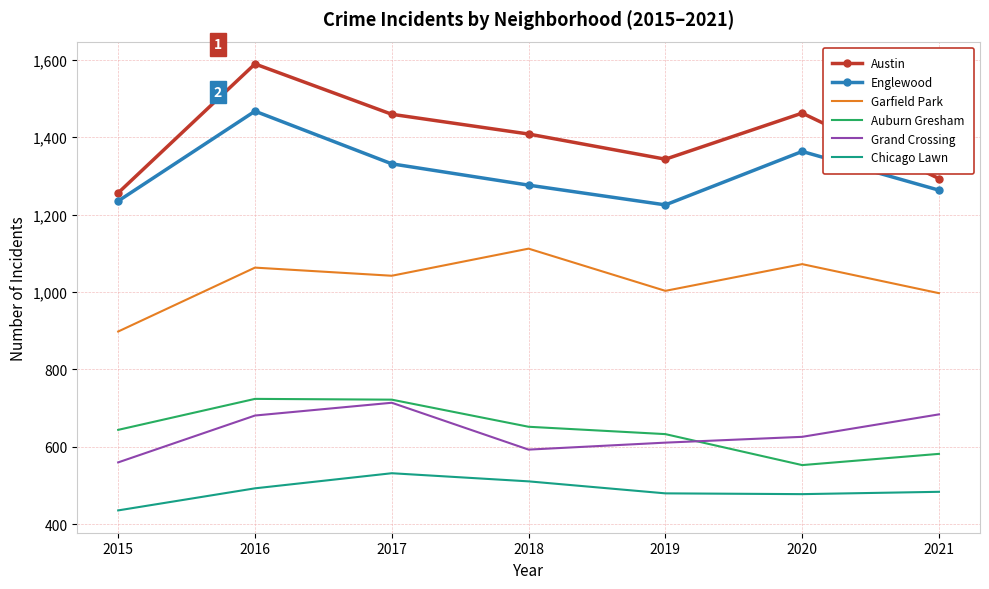

What is the lowest value of the Auburn Gresham series?

553